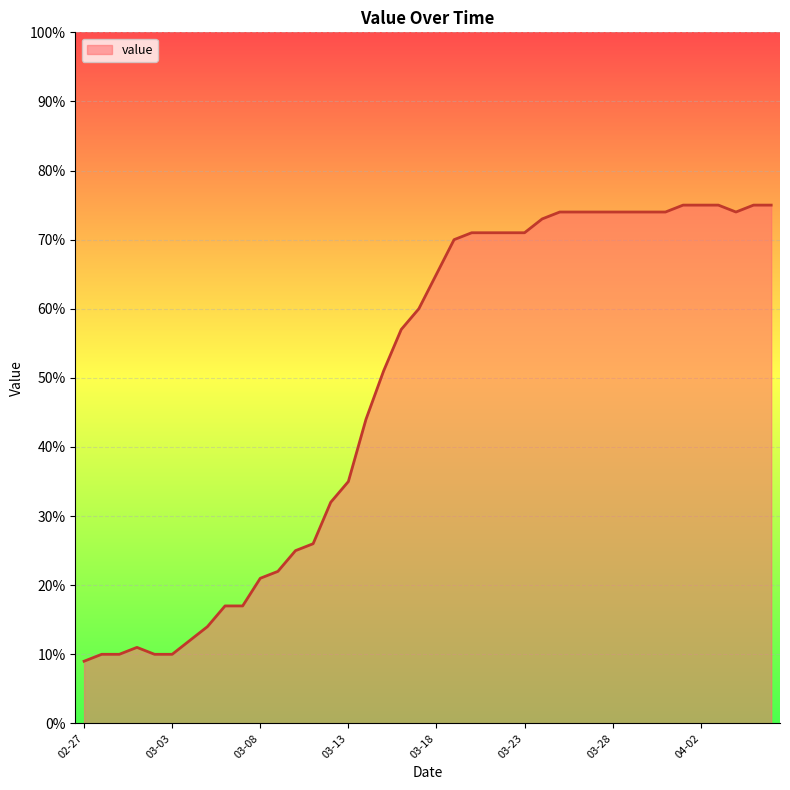

What is the difference between the maximum and minimum values?

66